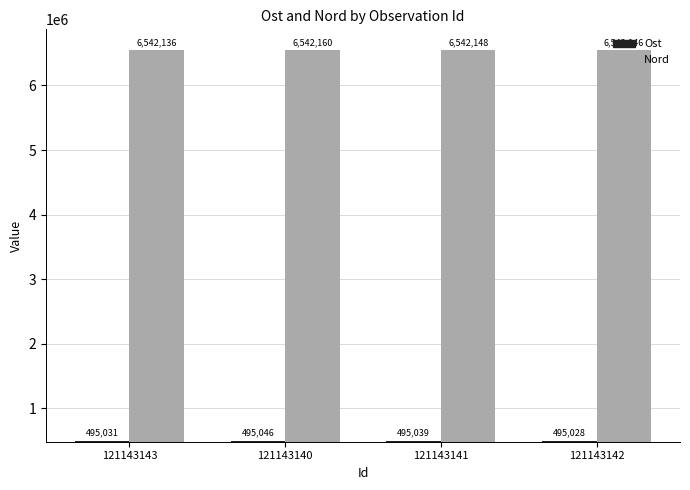

What is the value of the Ost bar at the 2nd from the left?

495046